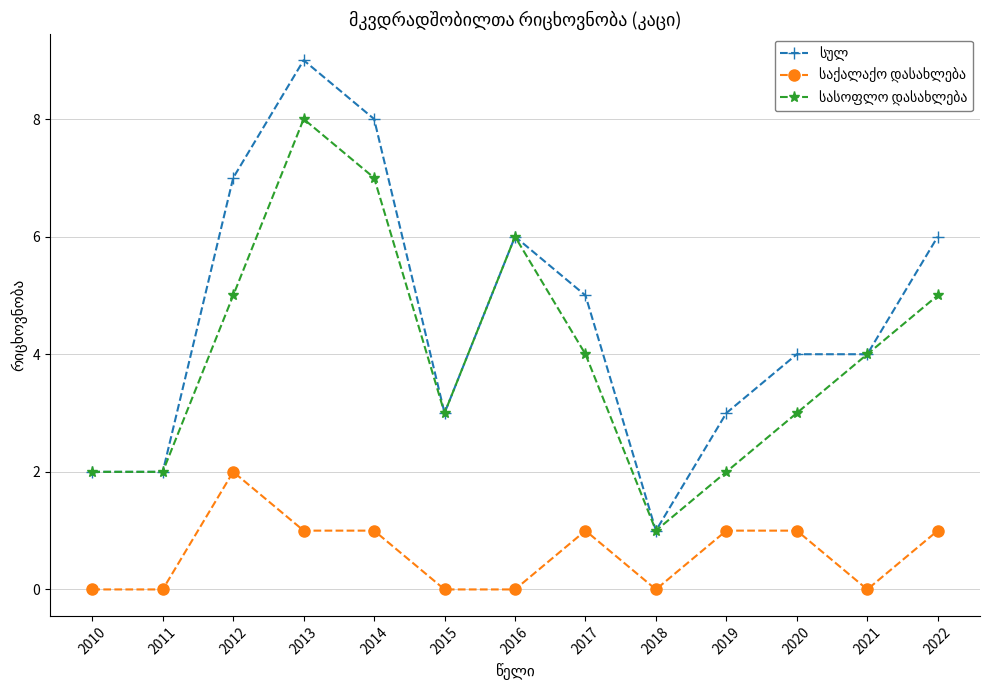

How many categories are shown in the chart?

13